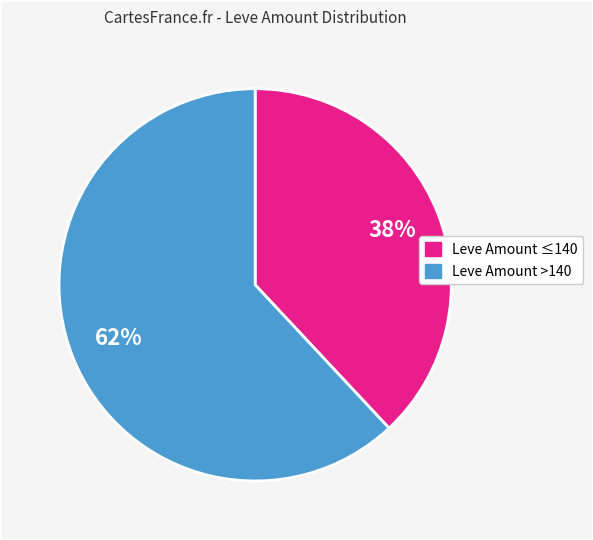

Count the number of slices in the pie.

2